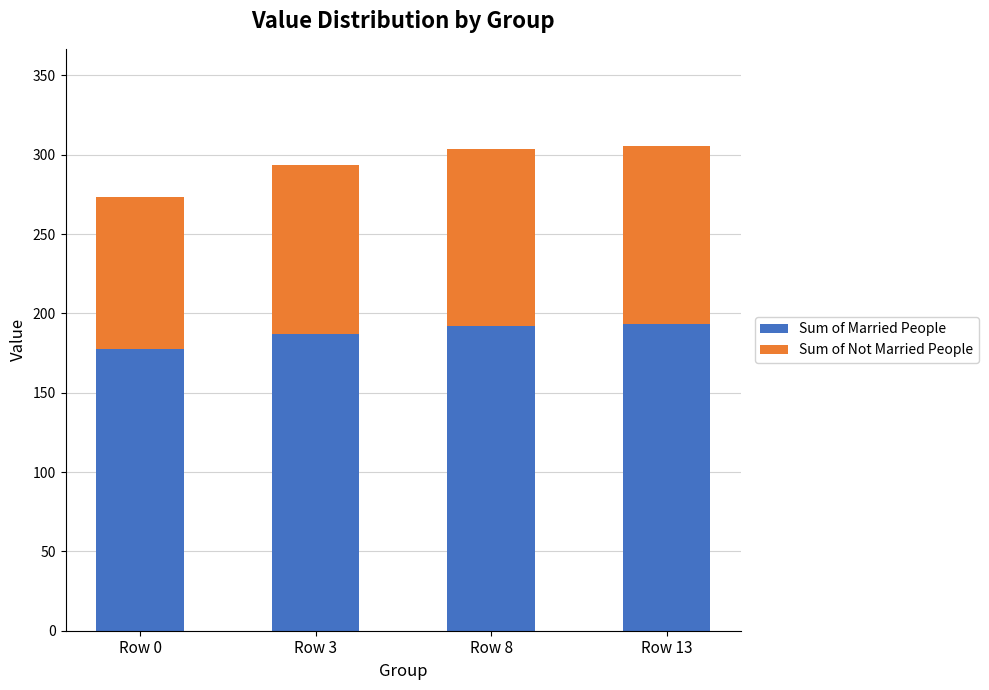

What is the total value across all series at Row 0?

273.6